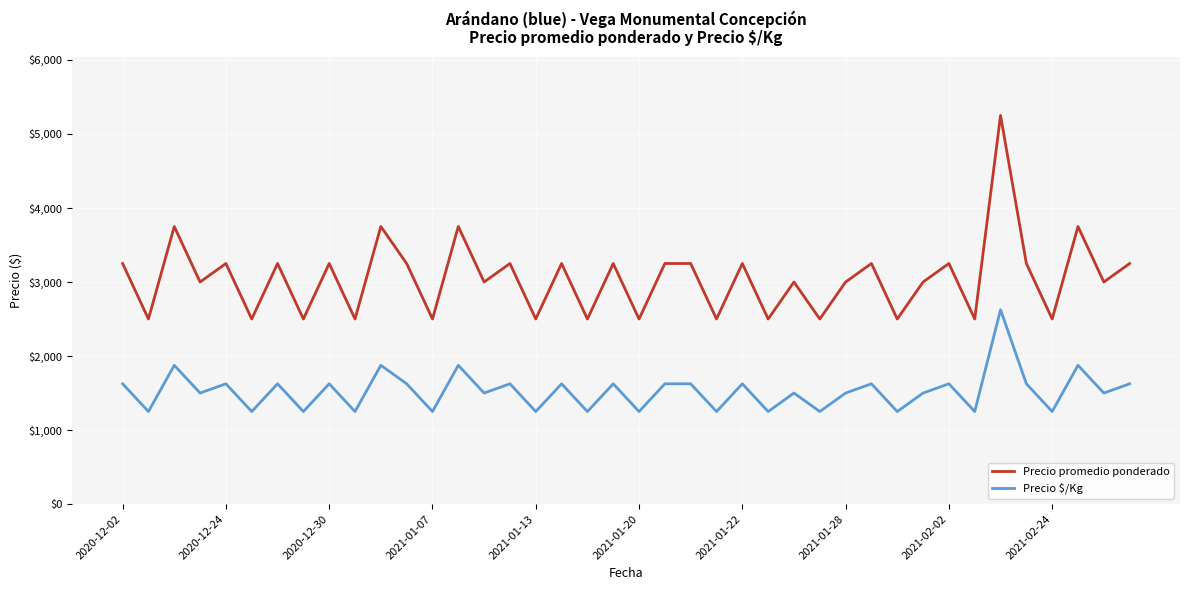

What is the lowest value of the Precio promedio ponderado series?

2500